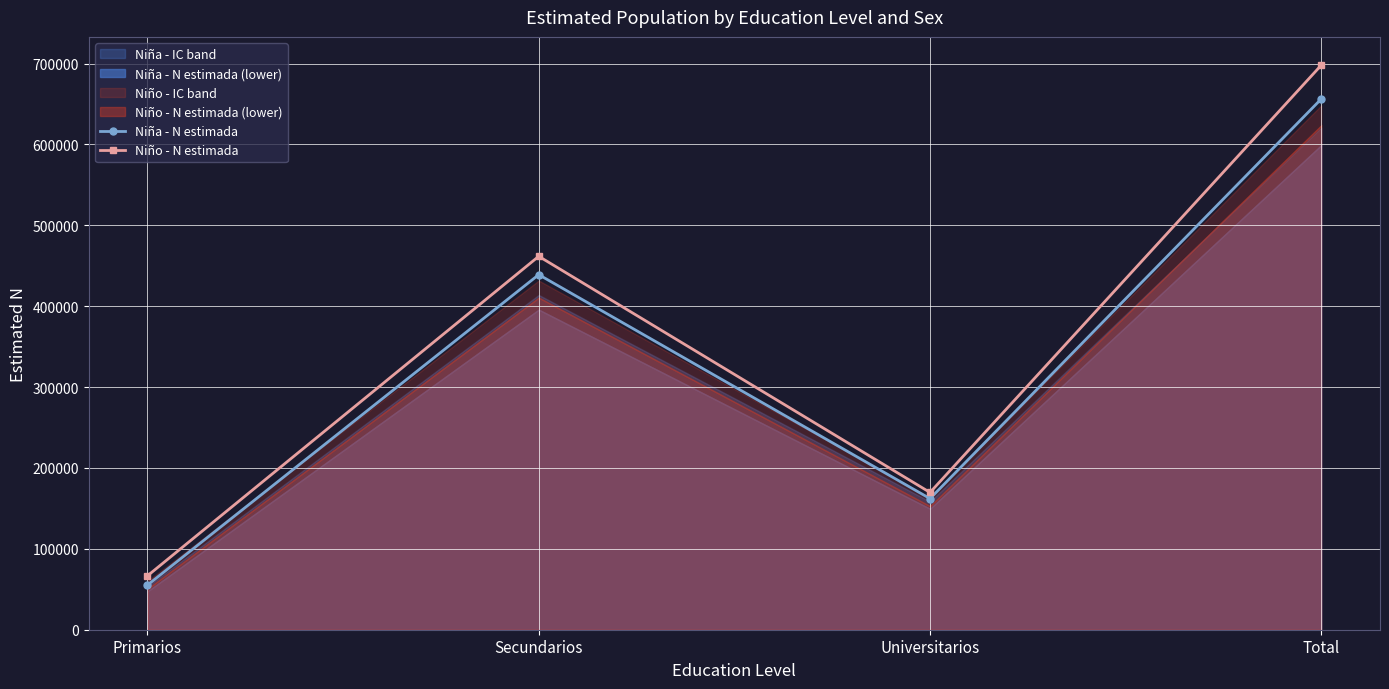

How many data points in Niña - N estimada are less than 439048?

2